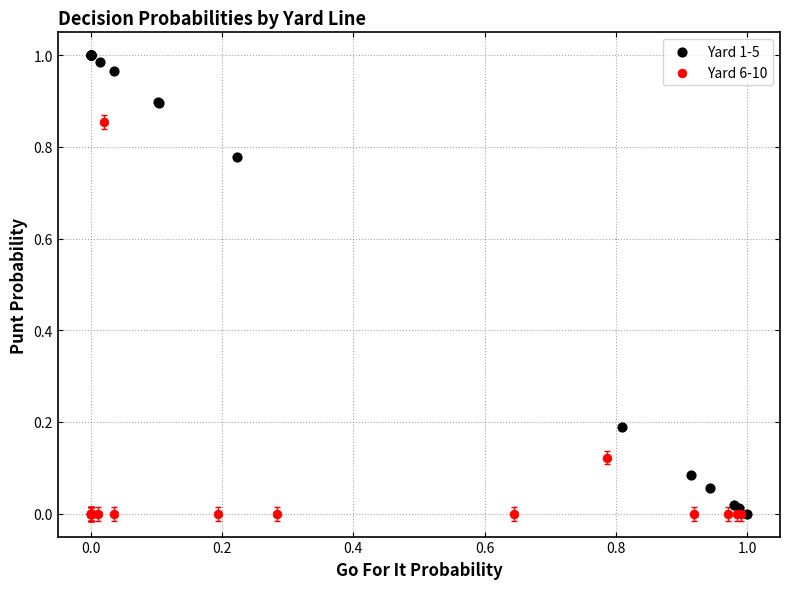

Which series reaches the maximum Y coordinate?

Yard 1-5